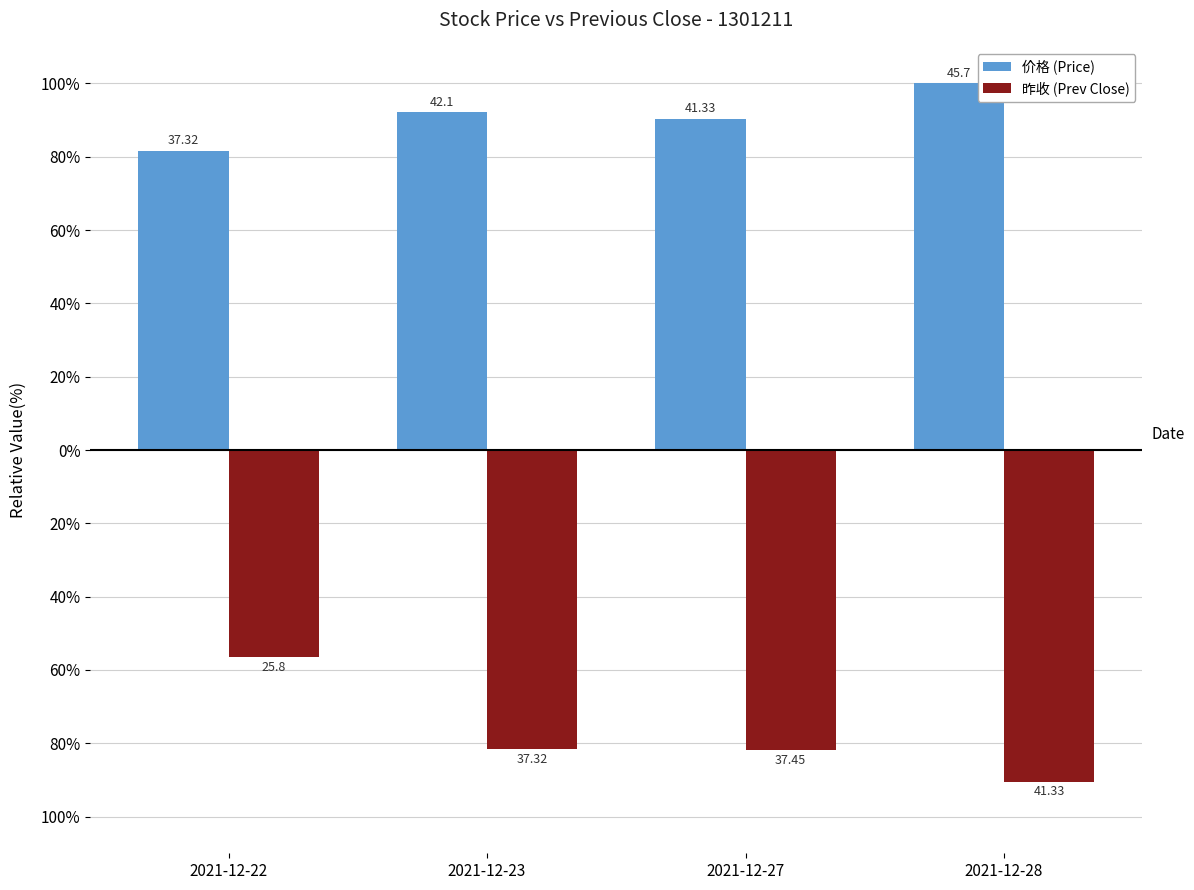

At which category is the sum across all series the highest?

2021-12-22